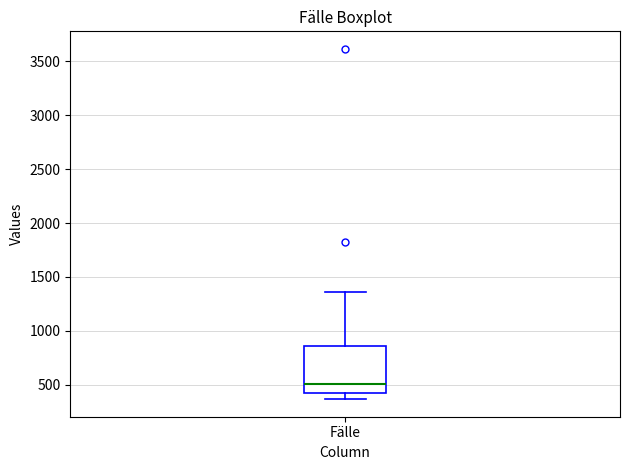

Where does the lower whisker of the box for Fälle end on the y-axis? The values are not printed on the chart, so give them approximately, as read against the axis.

350